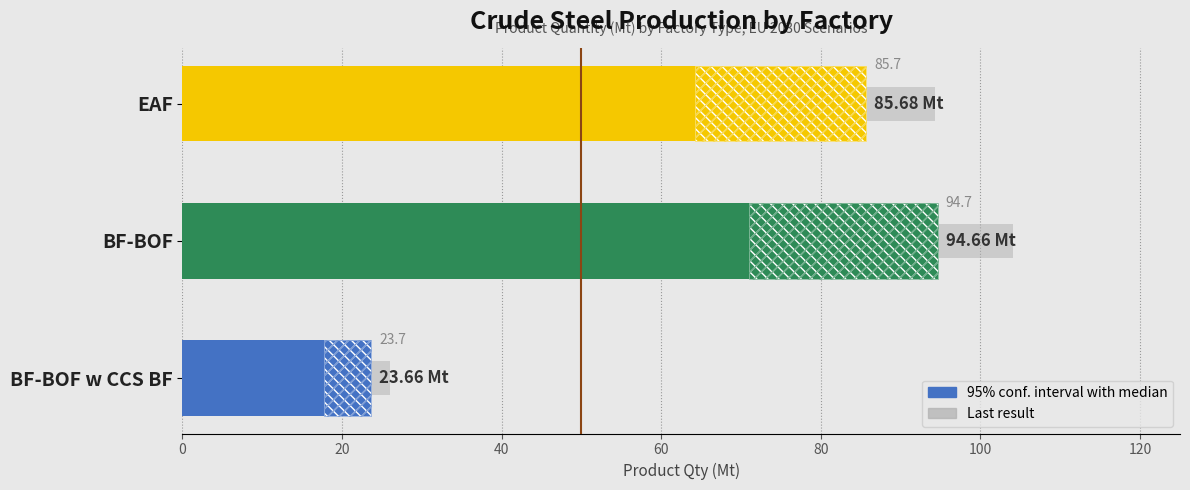

Is it true that the value at 40 is 40.4?

False